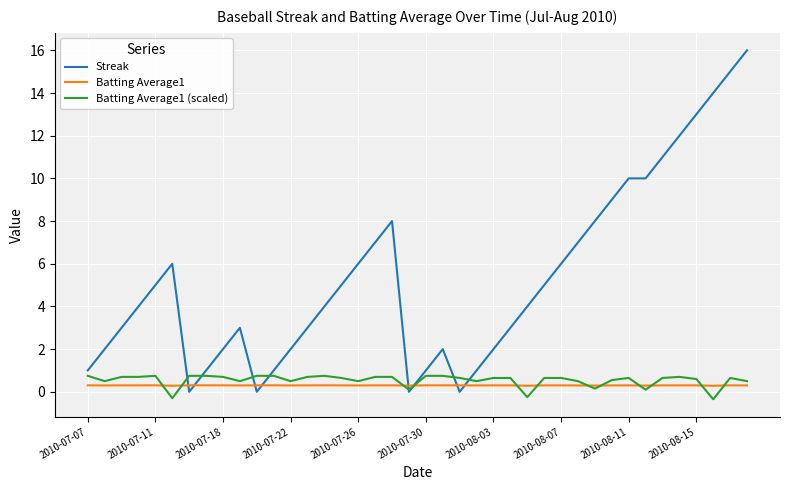

What is the greatest value displayed?

16.0